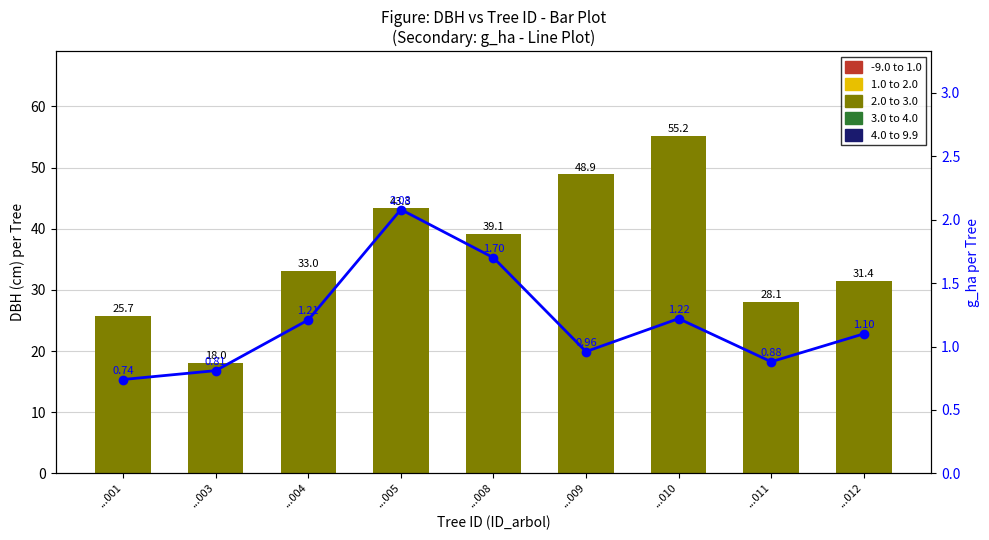

The value of dbh at ...012 is 42.9. True or false?

False